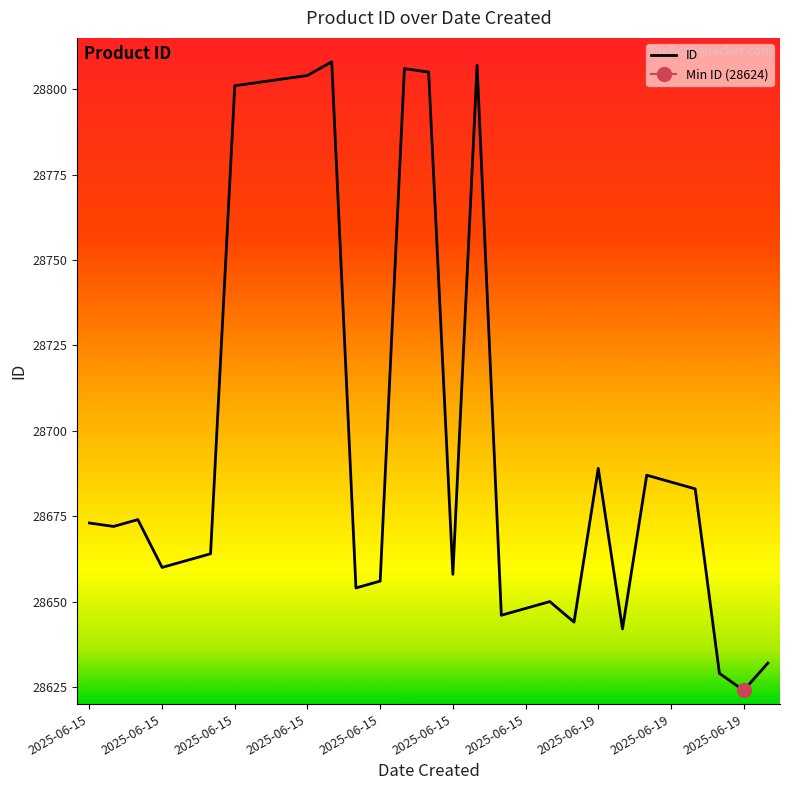

The chart shows a value of 28648 at 2025-06-15. True or false?

True